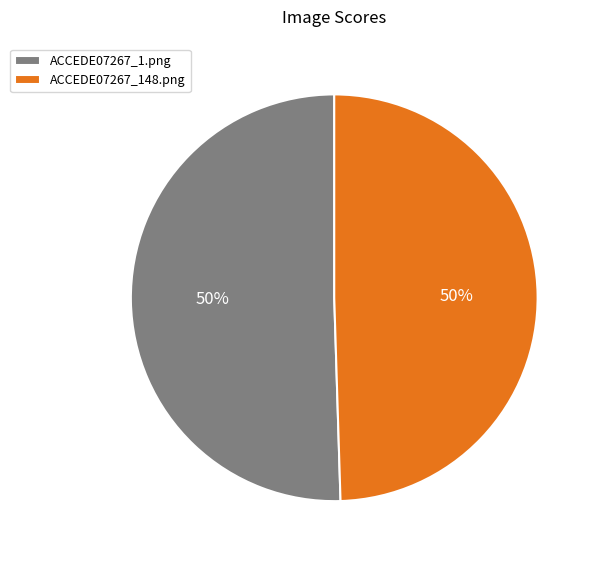

To the nearest percent, what is the average slice percentage?

50%